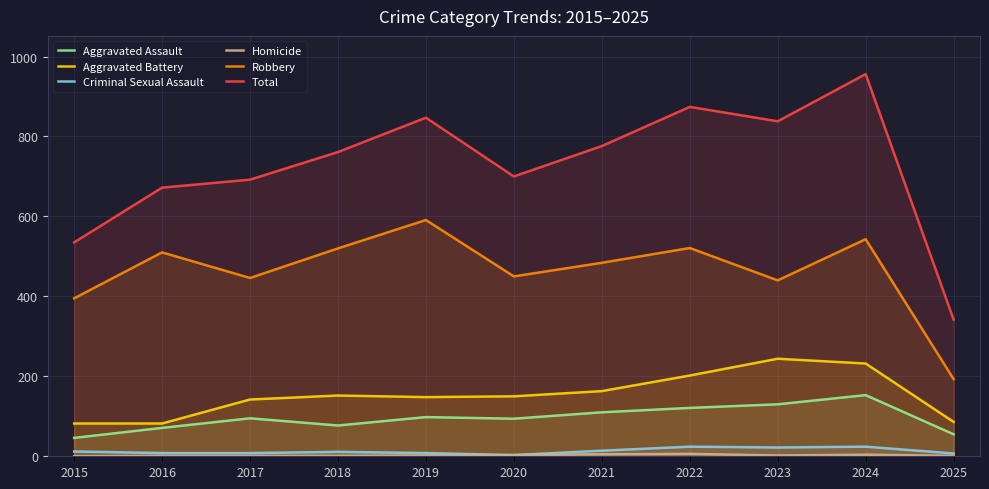

Where is the first local minimum for Aggravated Assault?

2018